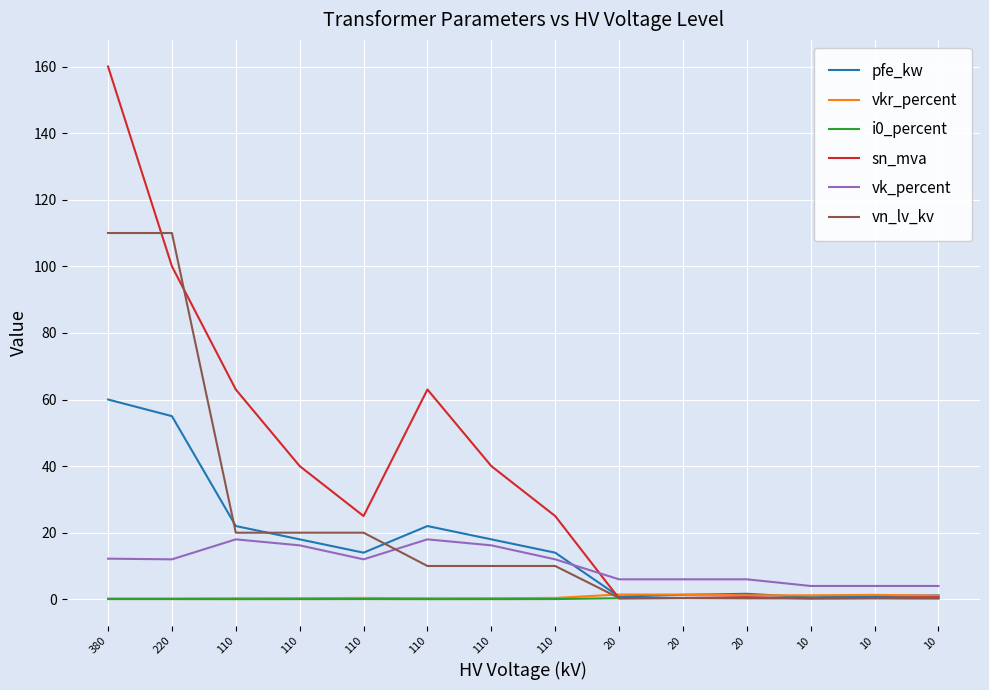

How many lines are shown in the chart?

6